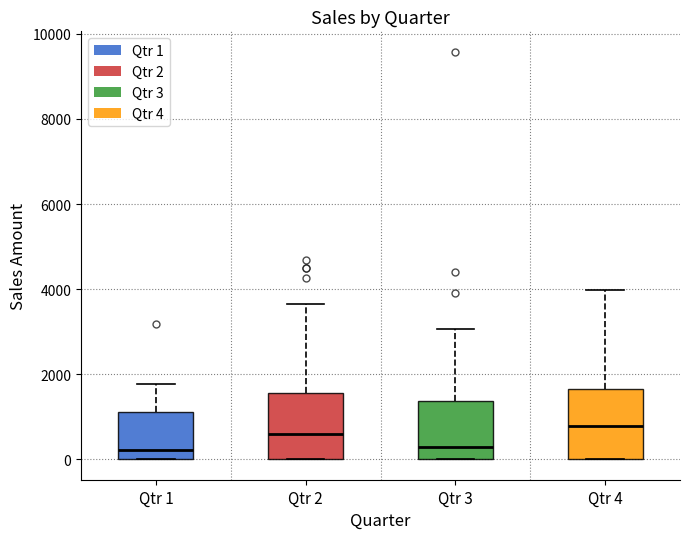

Where does the upper whisker of the box for Qtr 3 end on the y-axis? The values are not printed on the chart, so give them approximately, as read against the axis.

3000